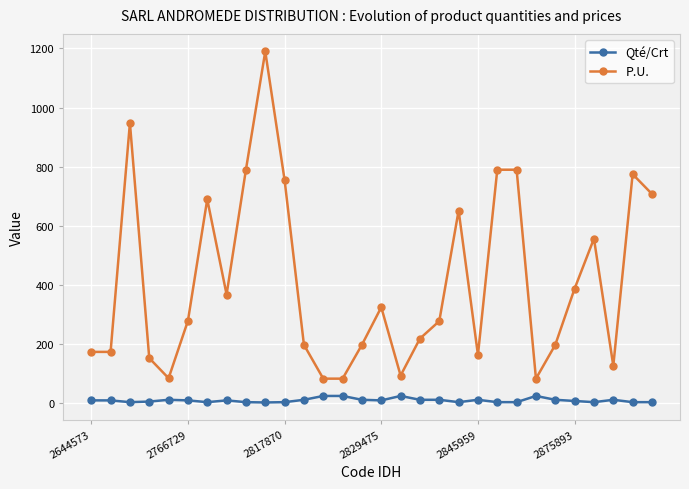

Rank the series by their average value, from lowest to highest.

Qté/Crt, P.U.